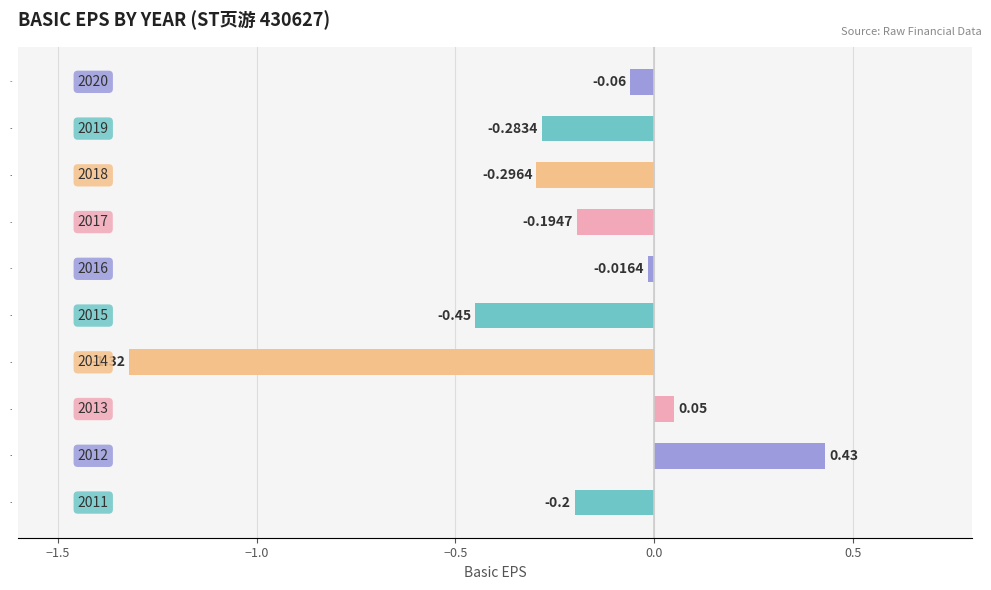

Which has a higher value, 2013 or 2015?

2013